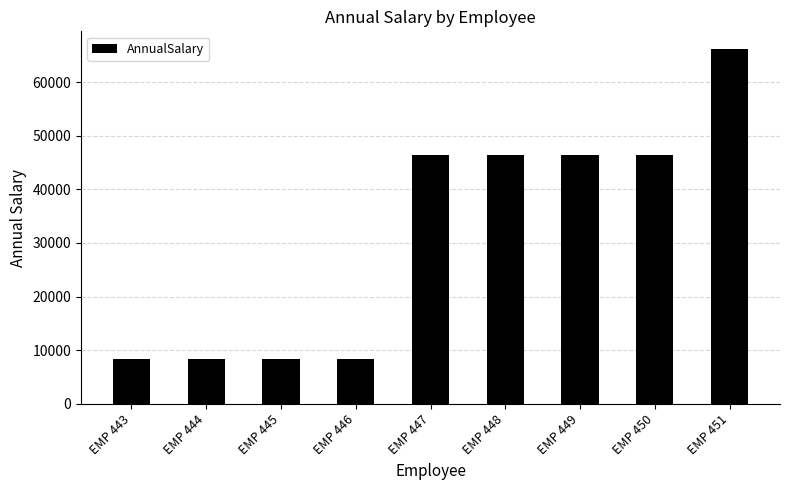

What is the sum of all values?

285320.4